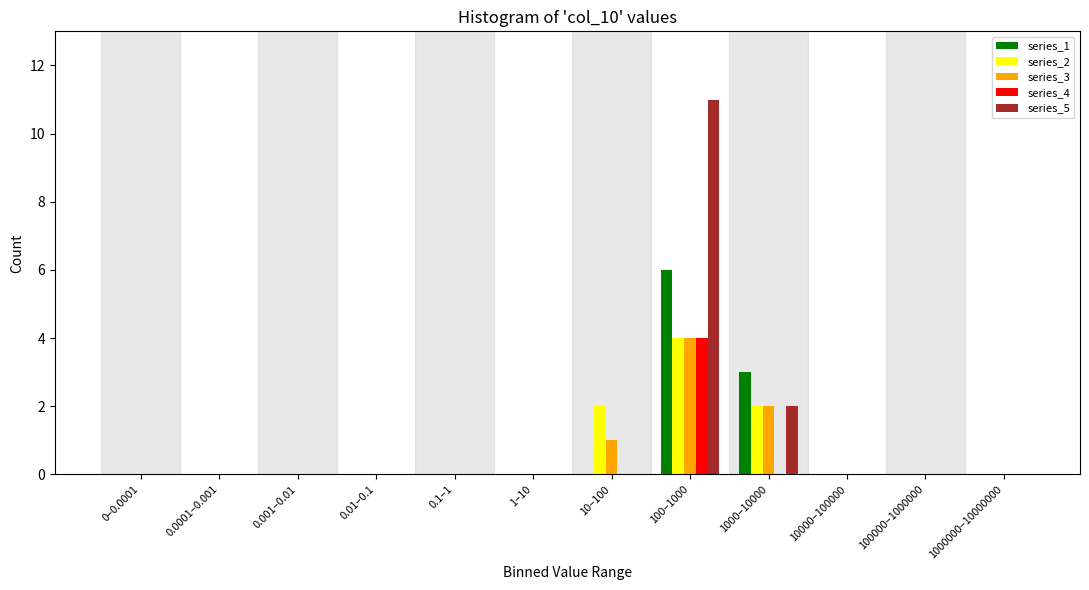

At which category is the sum across all series the highest?

100–1000